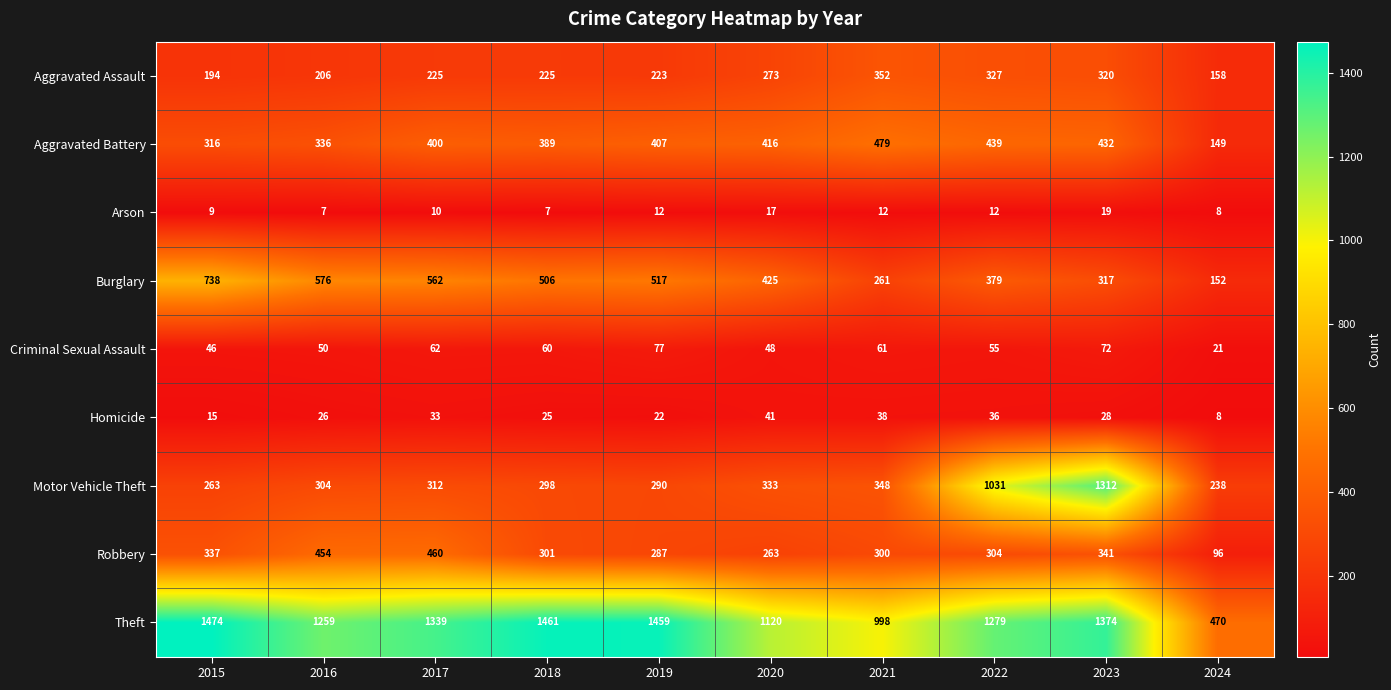

What is the approximate value of Criminal Sexual Assault at 2022, to the nearest 5?

55